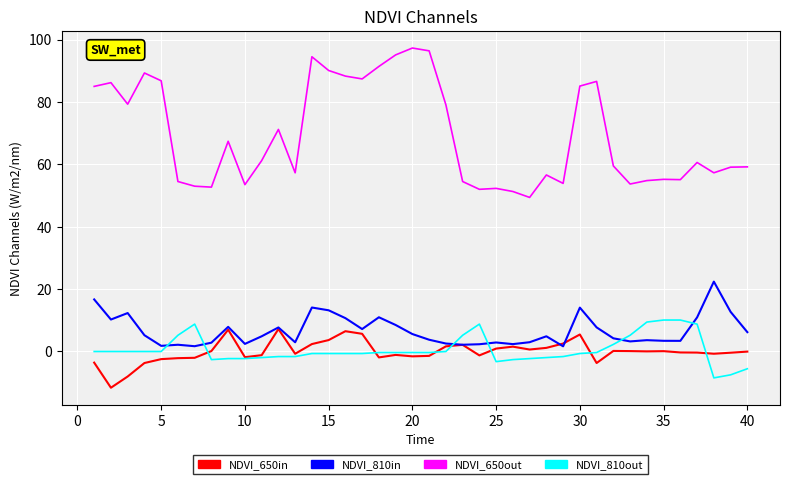

Which series has the largest total across all categories?

NDVI_650out